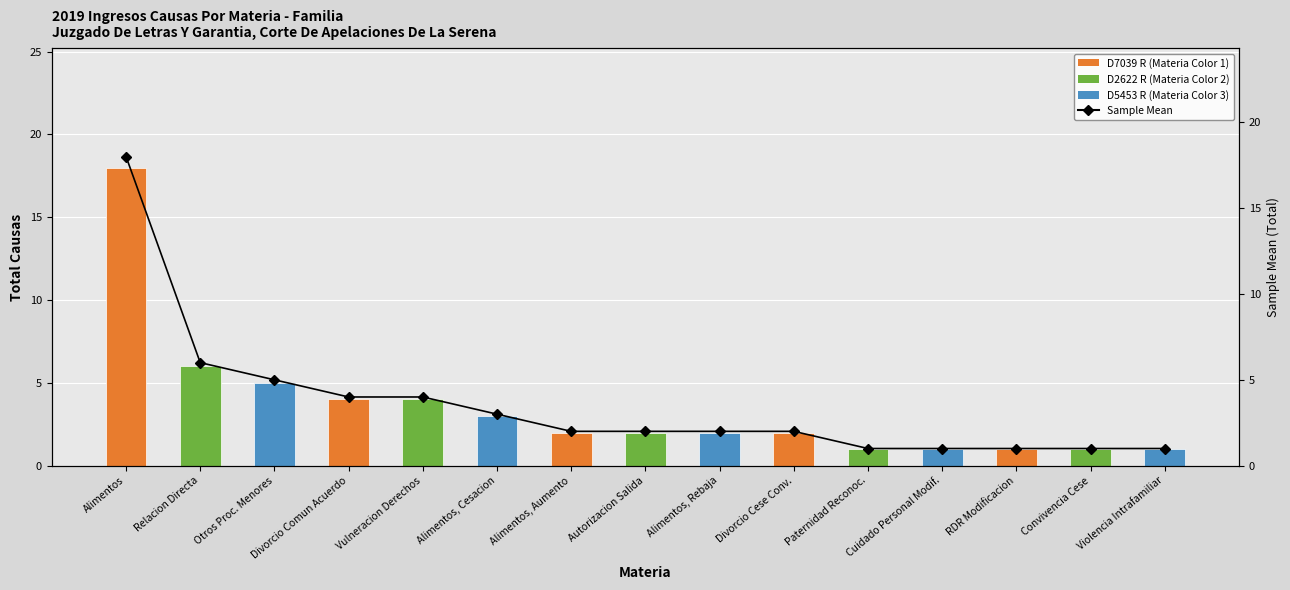

Rank the series by their maximum value, from highest to lowest.

Total Causas, Sample Mean